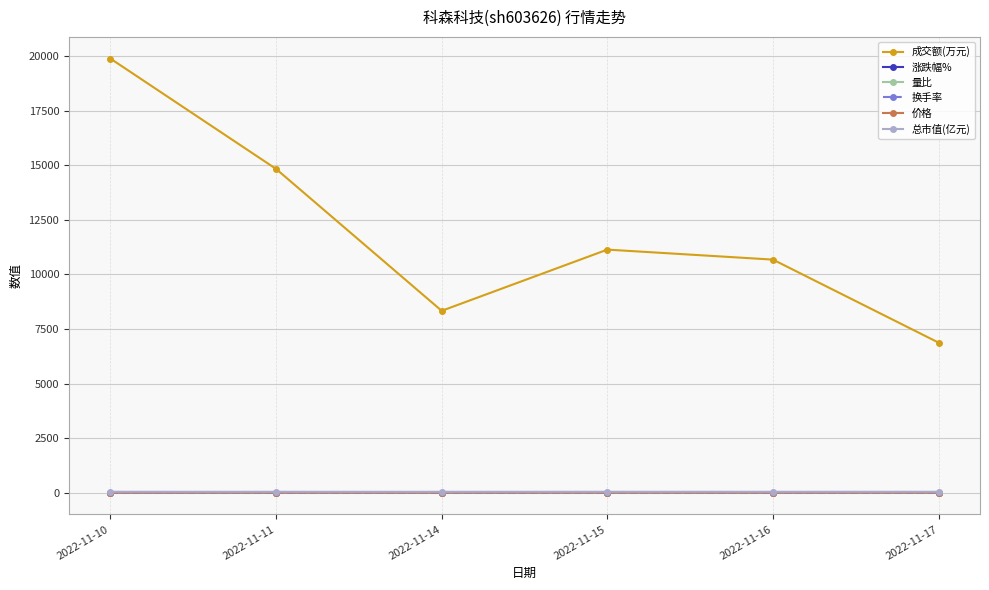

True or false: 成交额(万元) and 涨跌幅% intersect in this chart.

False